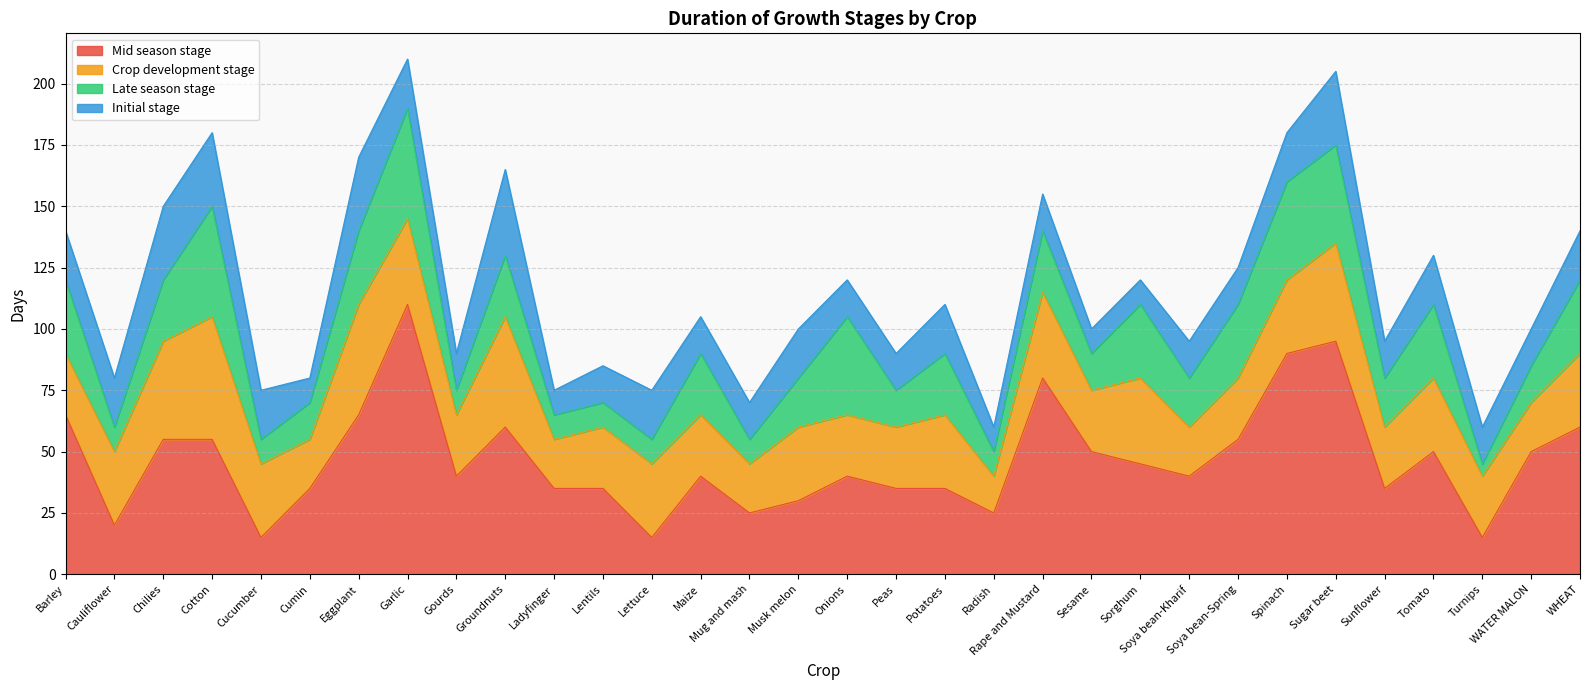

At which category does Crop development stage reach its first local peak?

Cotton